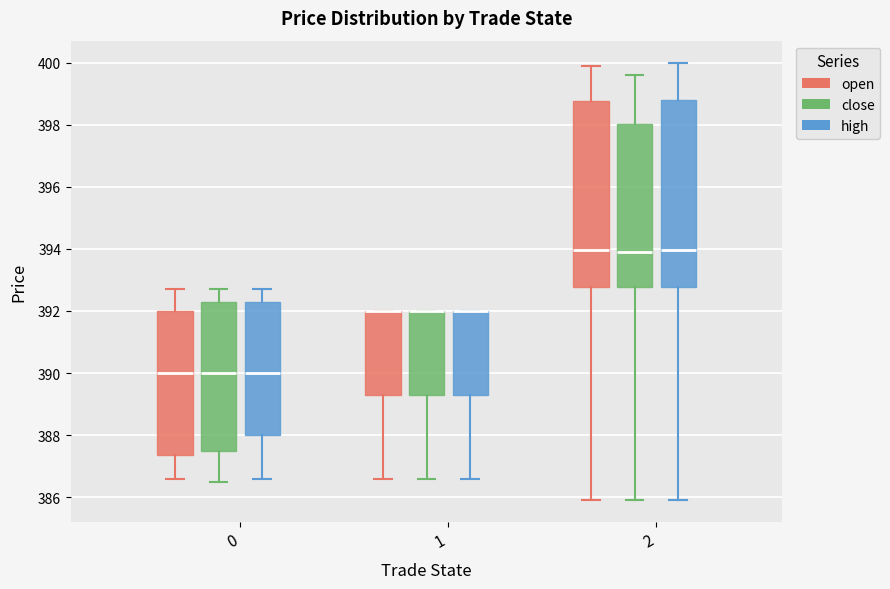

Reading left to right, read every box against the y-axis: the position of its median line, the range the box covers, and the ends of its whiskers. The values are not printed on the chart, so give them approximately, as read against the axis.

0 (open): median 390.0, box 387.4 to 392.0, whiskers 386.6 to 392.8
0 (close): median 390.0, box 387.6 to 392.4, whiskers 386.6 to 392.8
0 (high): median 390.0, box 388.0 to 392.4, whiskers 386.6 to 392.8
1 (open): median 392.0 (drawn on the box's upper edge), box 389.4 to 392.0, whiskers 386.6 to 392.0
1 (close): median 392.0 (drawn on the box's upper edge), box 389.4 to 392.0, whiskers 386.6 to 392.0
1 (high): median 392.0 (drawn on the box's upper edge), box 389.4 to 392.0, whiskers 386.6 to 392.0
2 (open): median 394.0, box 392.8 to 398.8, whiskers 386.0 to 400.0
2 (close): median 394.0, box 392.8 to 398.0, whiskers 386.0 to 399.6
2 (high): median 394.0, box 392.8 to 398.8, whiskers 386.0 to 400.0